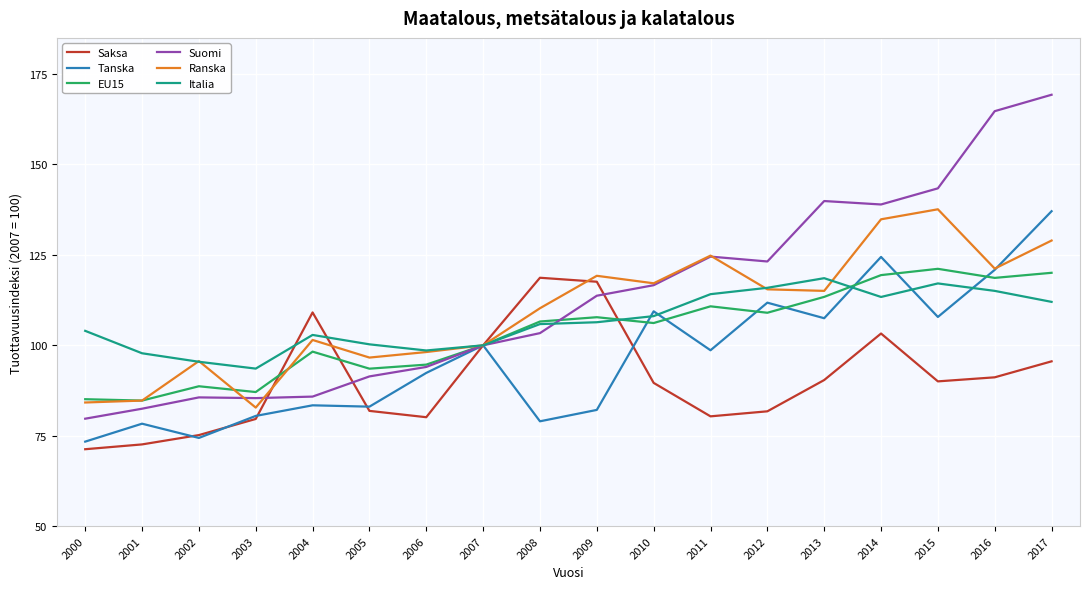

What is the minimum value for Tanska?

73.4